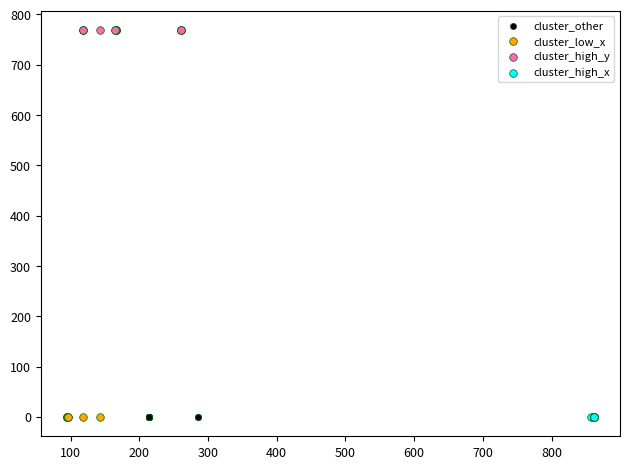

What are all the series names shown in the legend?

cluster_other, cluster_low_x, cluster_high_y, cluster_high_x